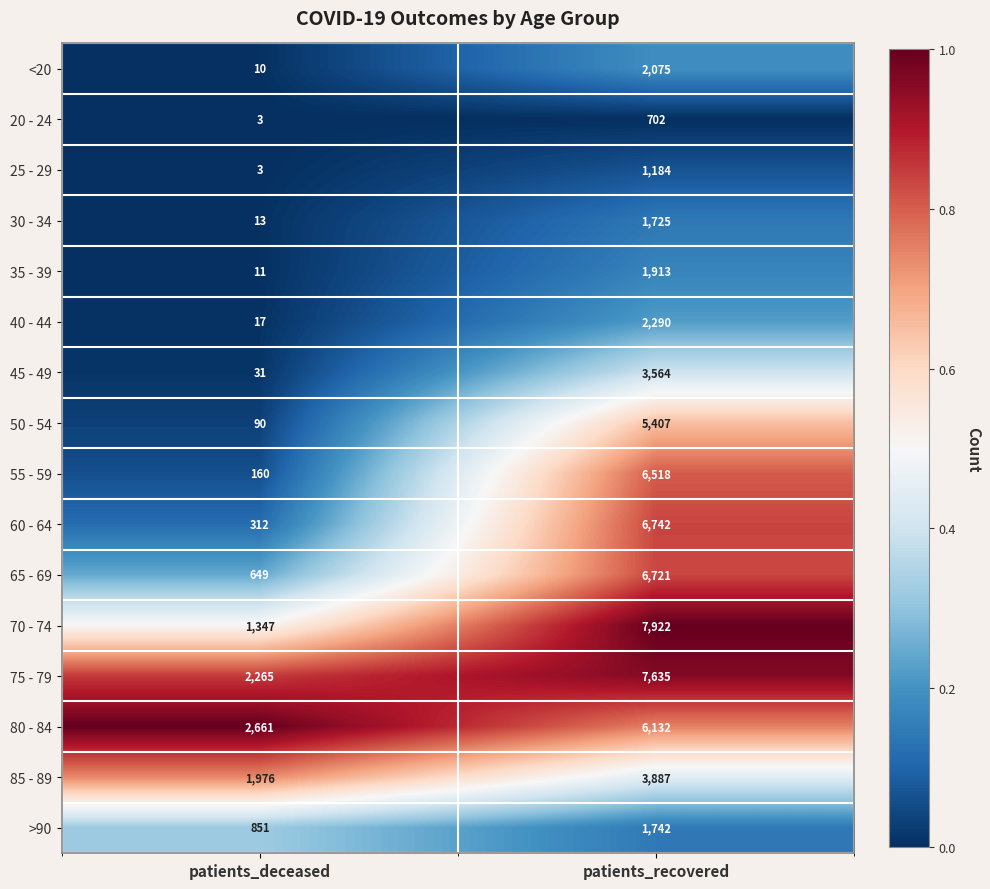

Which series has the largest total across all categories?

75 - 79